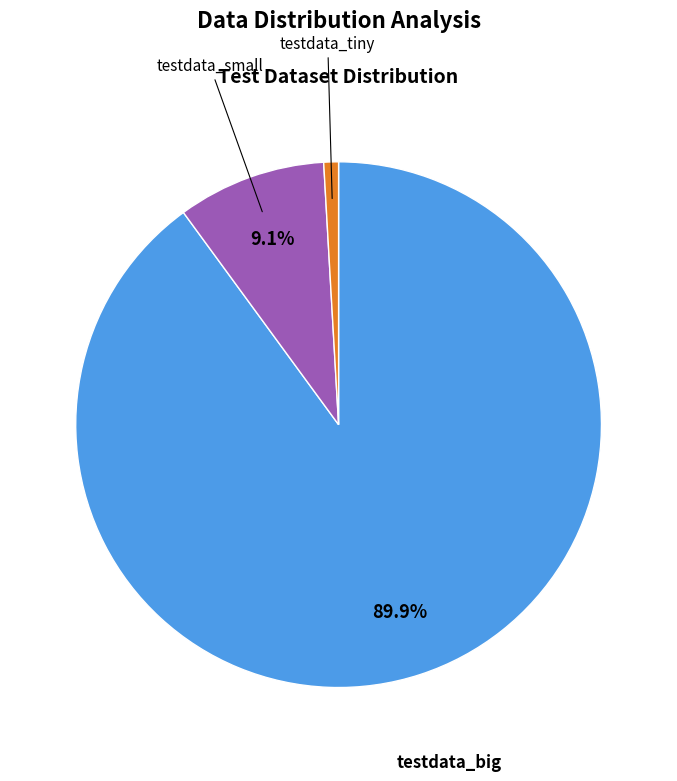

Is testdata_big the majority of the pie?

Yes